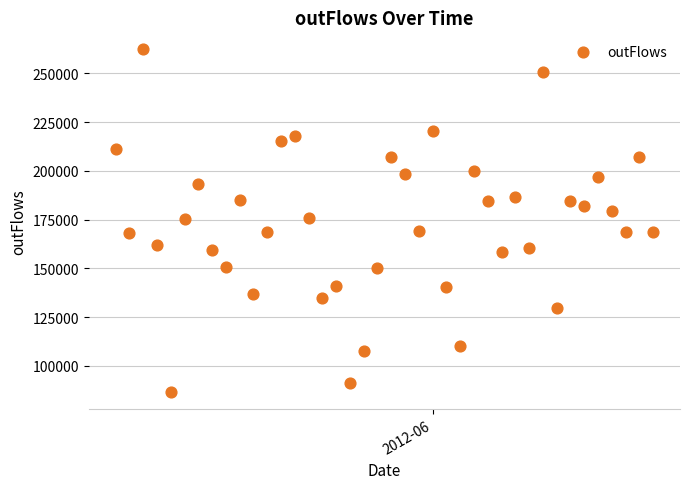

What is the range of Y values (max minus min)?

175601.8